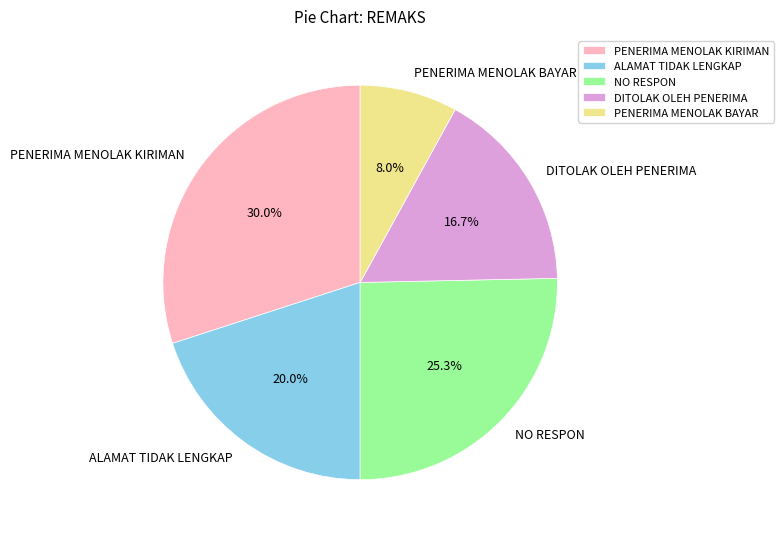

To the nearest percent, what is the difference between the PENERIMA MENOLAK KIRIMAN and DITOLAK OLEH PENERIMA slice percentages?

13%